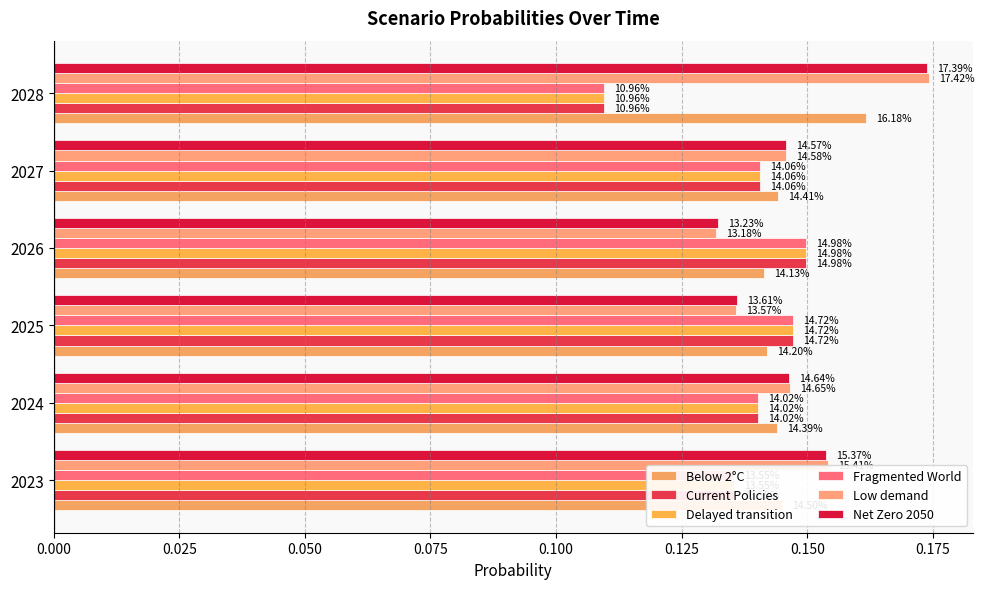

Count the Current Policies values in the range 0 to 1.

6